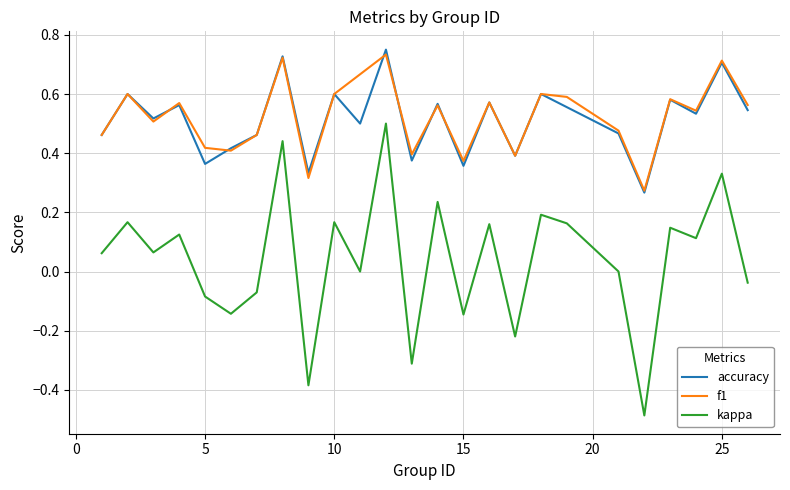

What is the lowest value of the kappa series?

-0.5